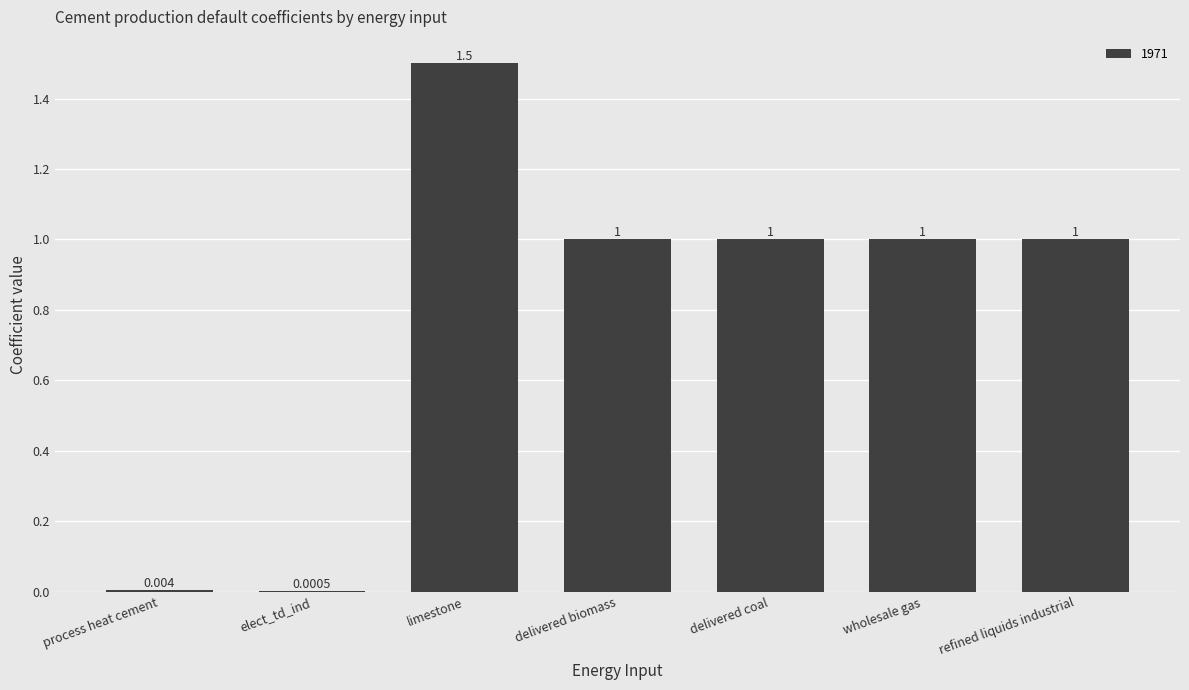

Where does the data first go above 1?

limestone